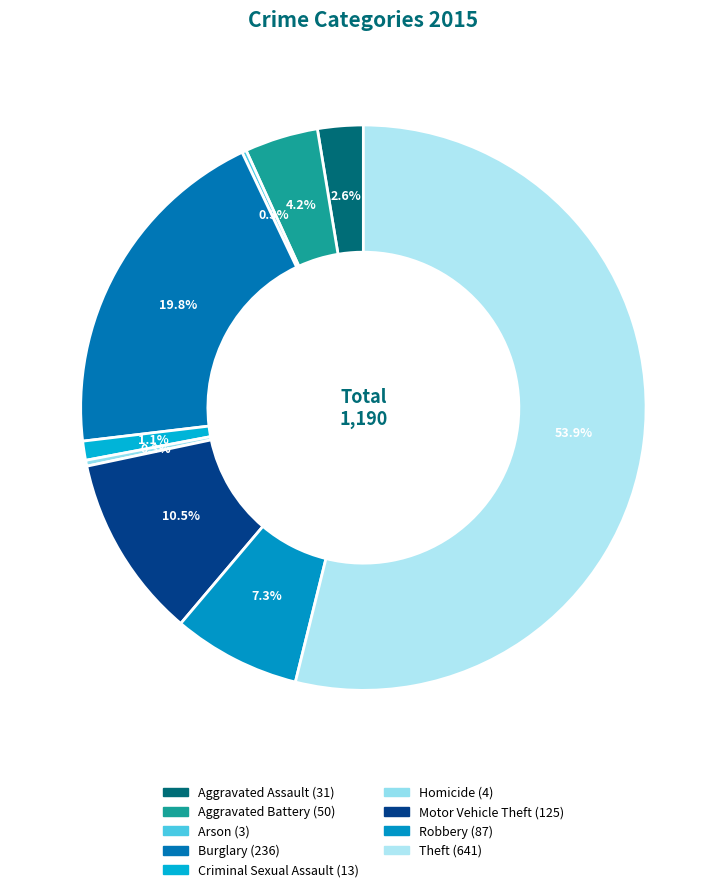

True or false: Aggravated Assault accounts for 1% of the total.

False